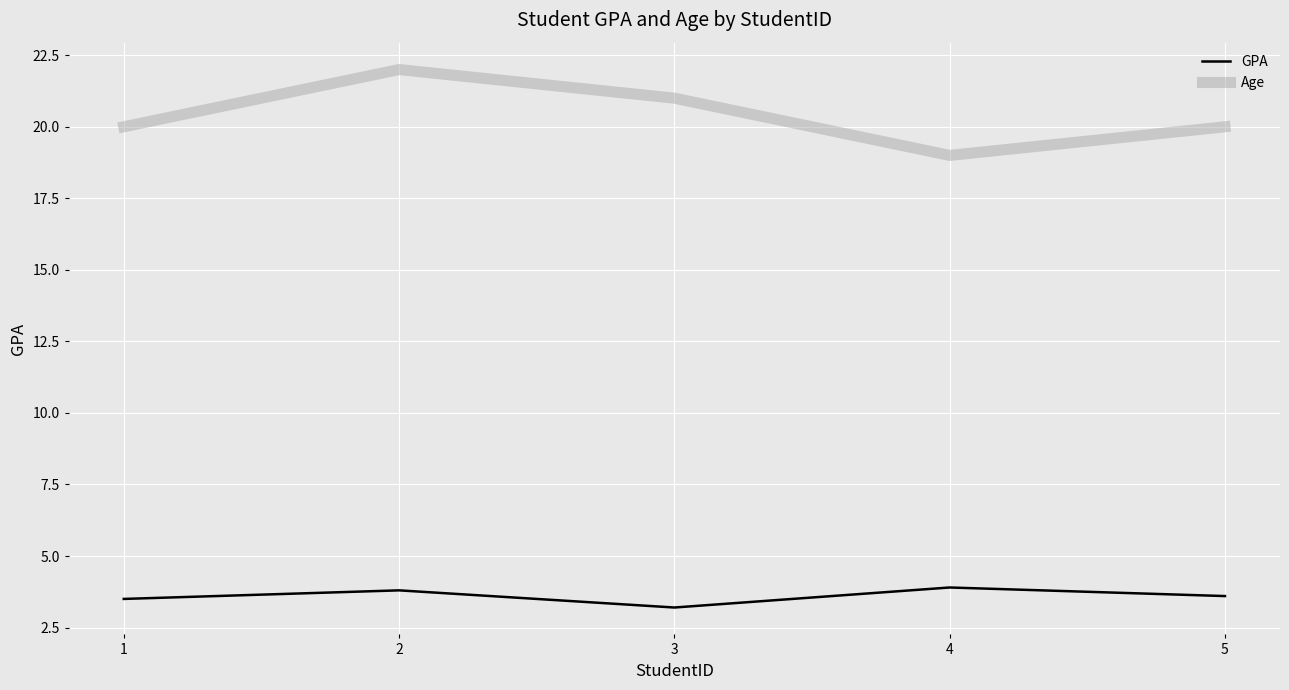

What is the maximum value shown in the chart?

22.0